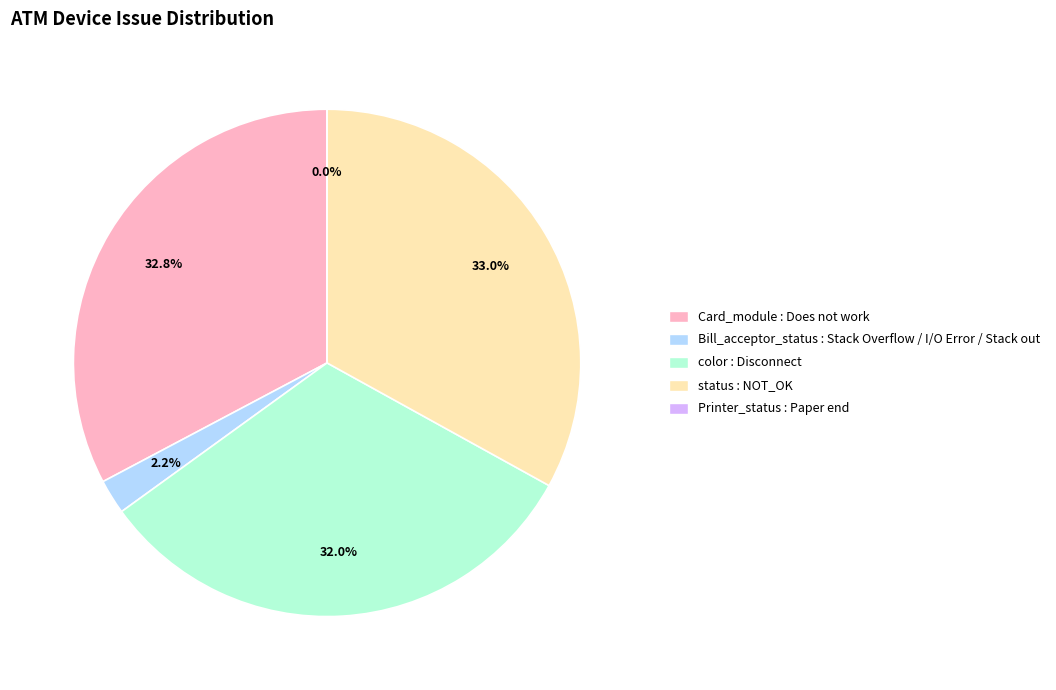

Do Card_module and color together represent more than half of the pie?

Yes